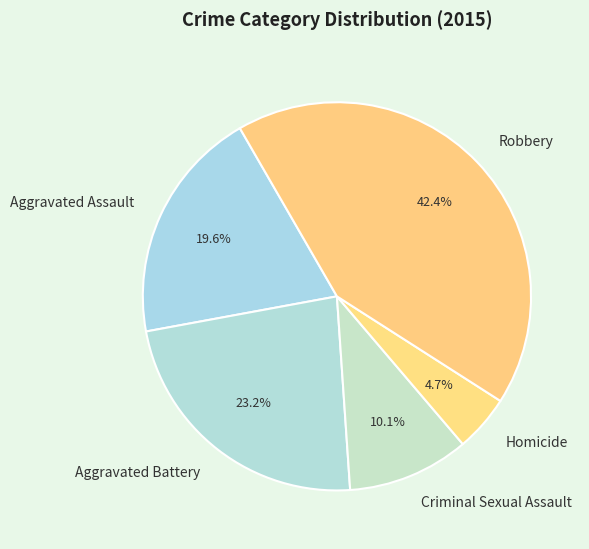

Which has a higher value, Aggravated Assault or Robbery?

Robbery